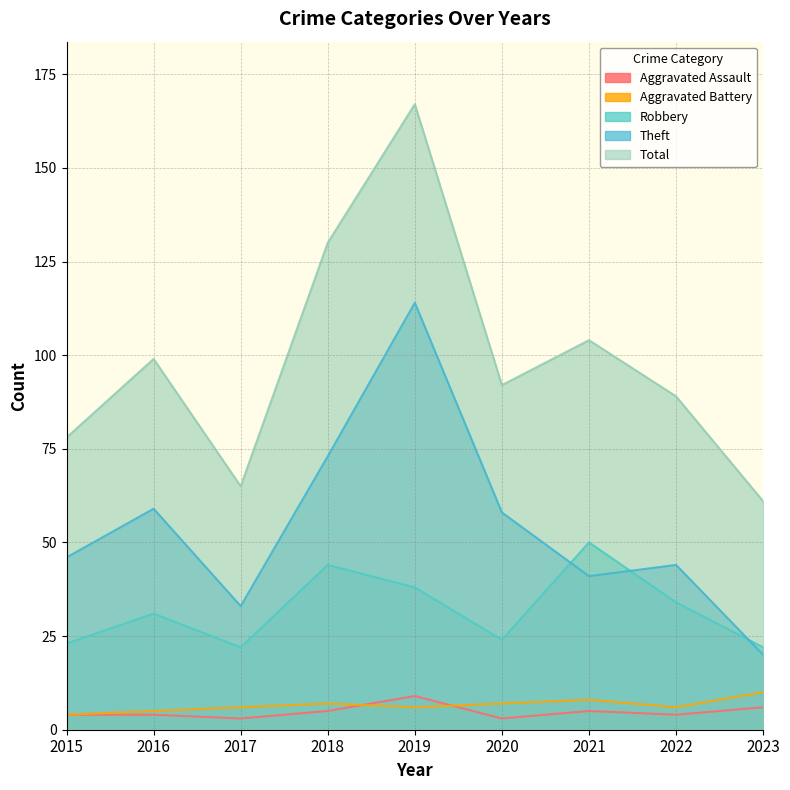

How many lines are shown in the chart?

5